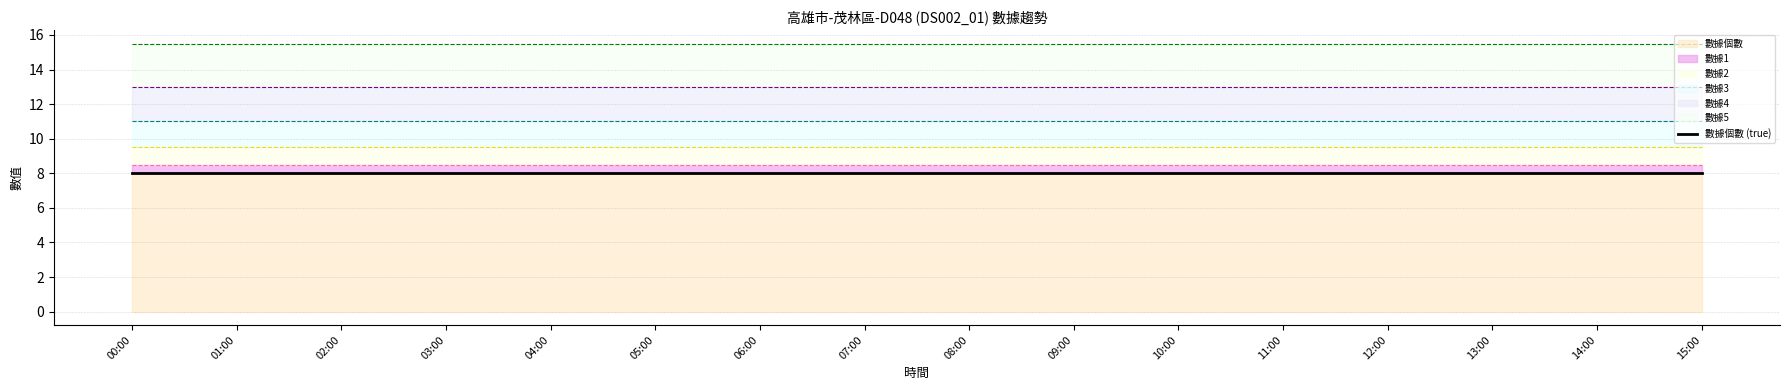

How many lines are shown in the chart?

6